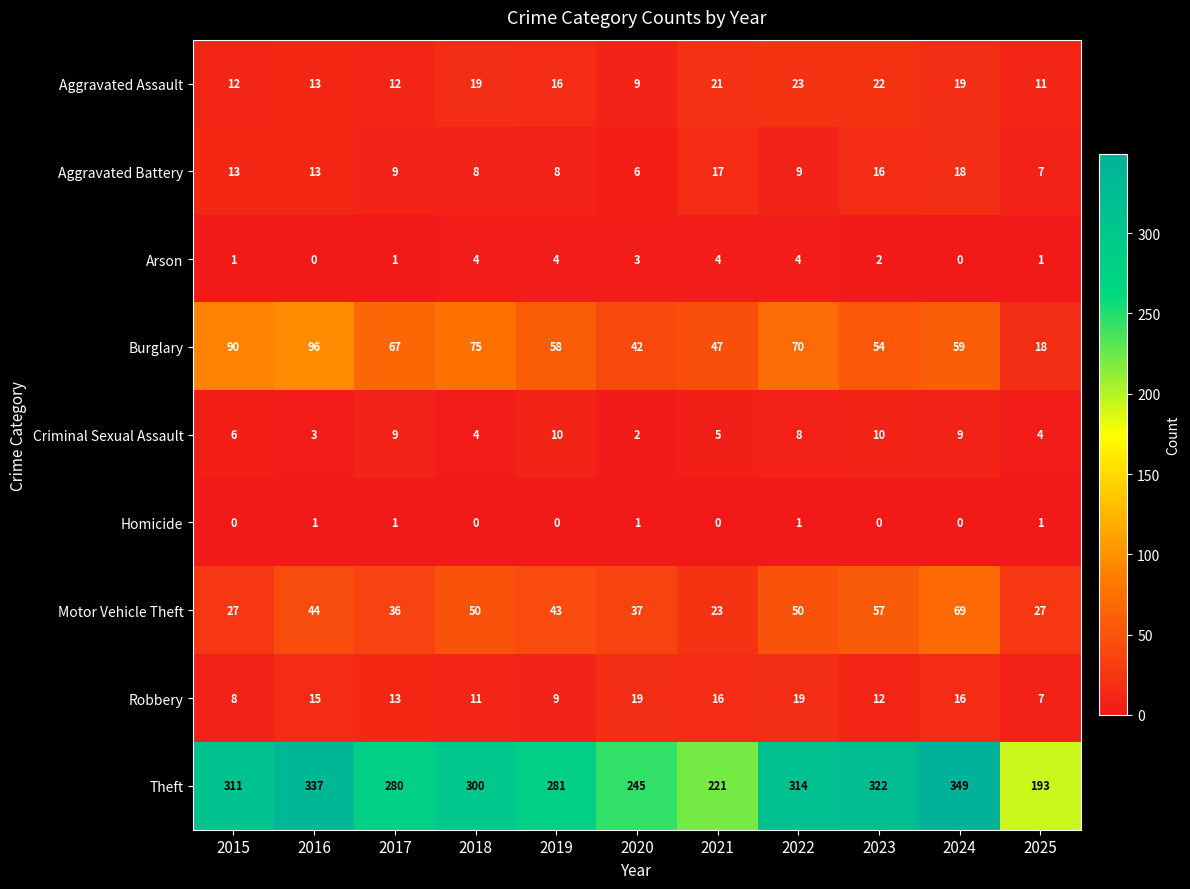

Read the Aggravated Assault value at 2020, to the nearest 5.

10